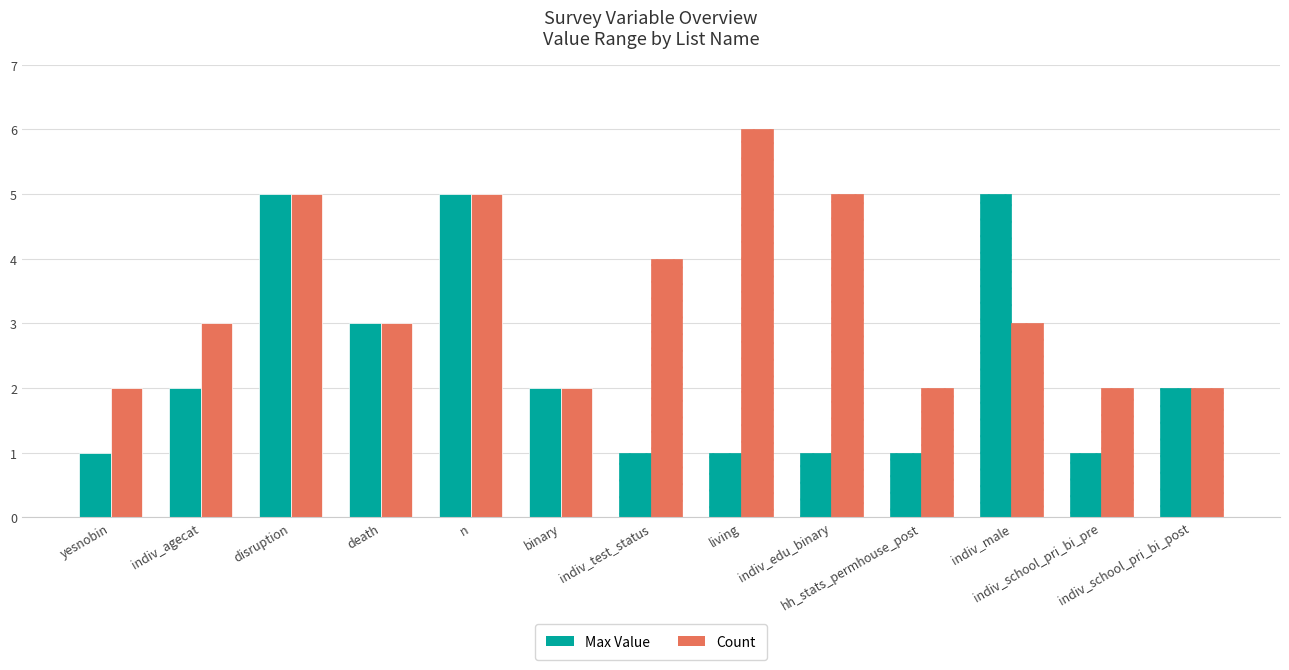

At disruption, list the series in order from largest to smallest.

Max Value, Count